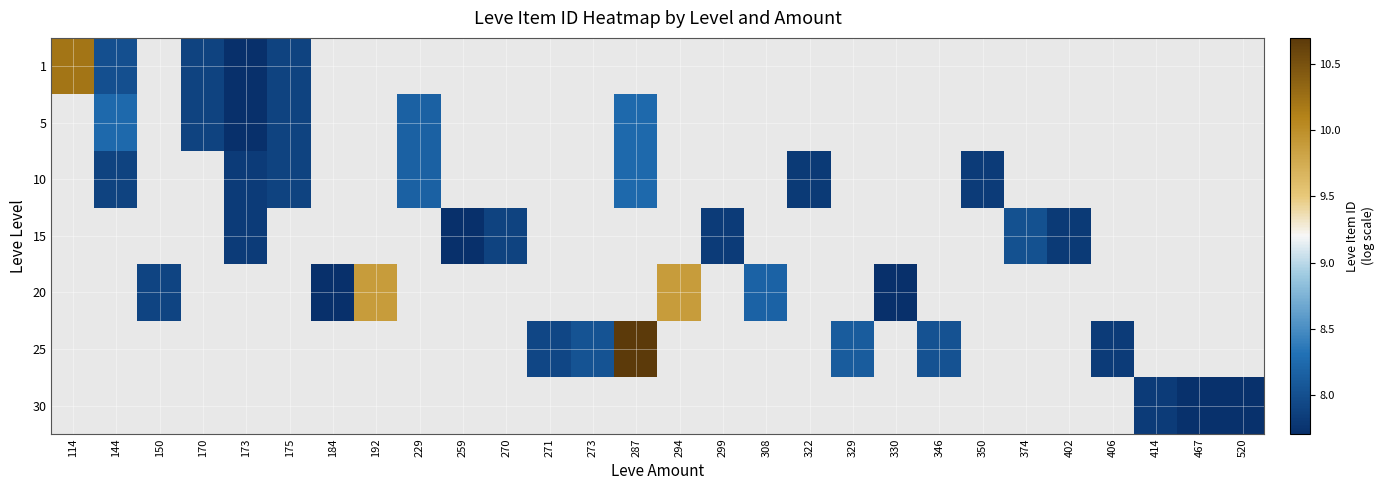

What is the smallest value displayed?

7.7